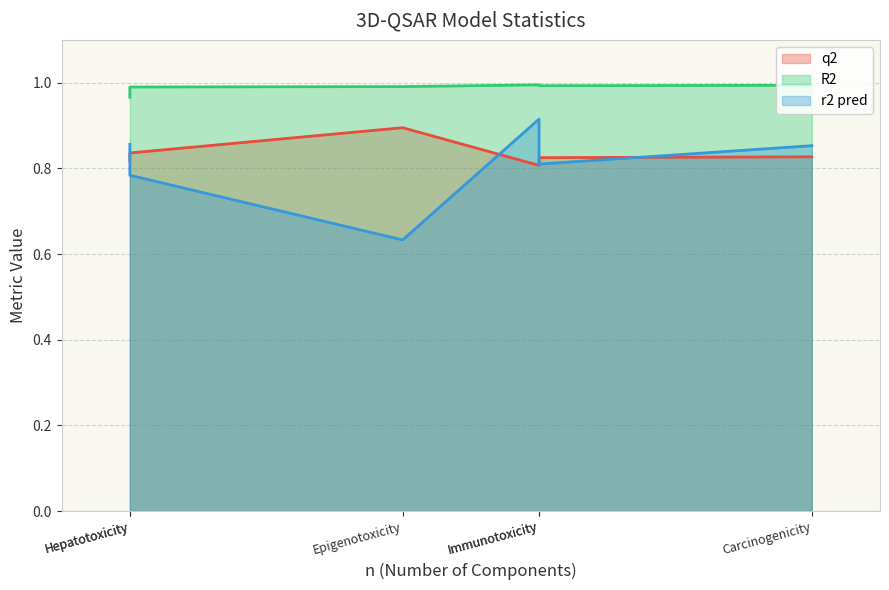

Is the value of r2 pred at Carcinogenicity greater than the value of R2 at Carcinogenicity?

No